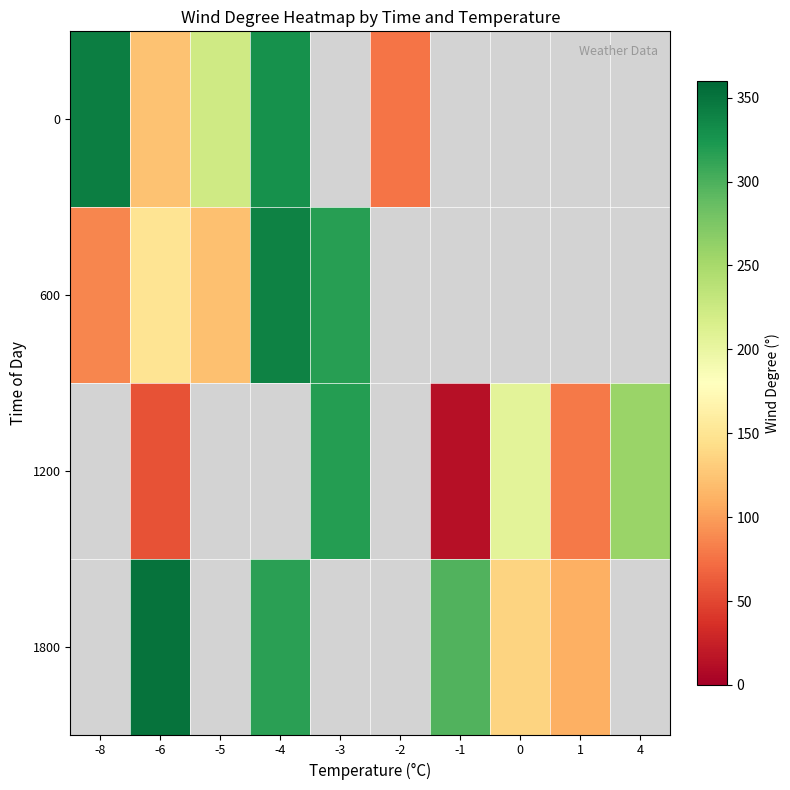

Between 4 and -4, which is larger?

-4